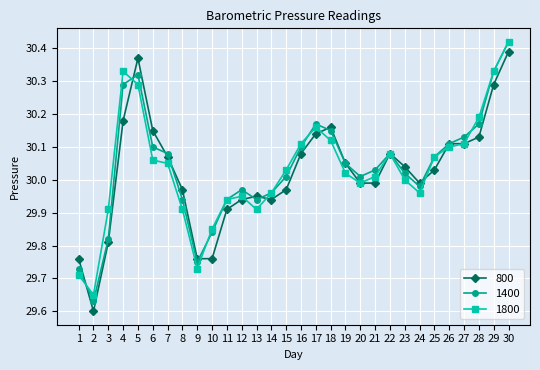

Is the value of 800 at 6 greater than the value of 1800 at 28?

No